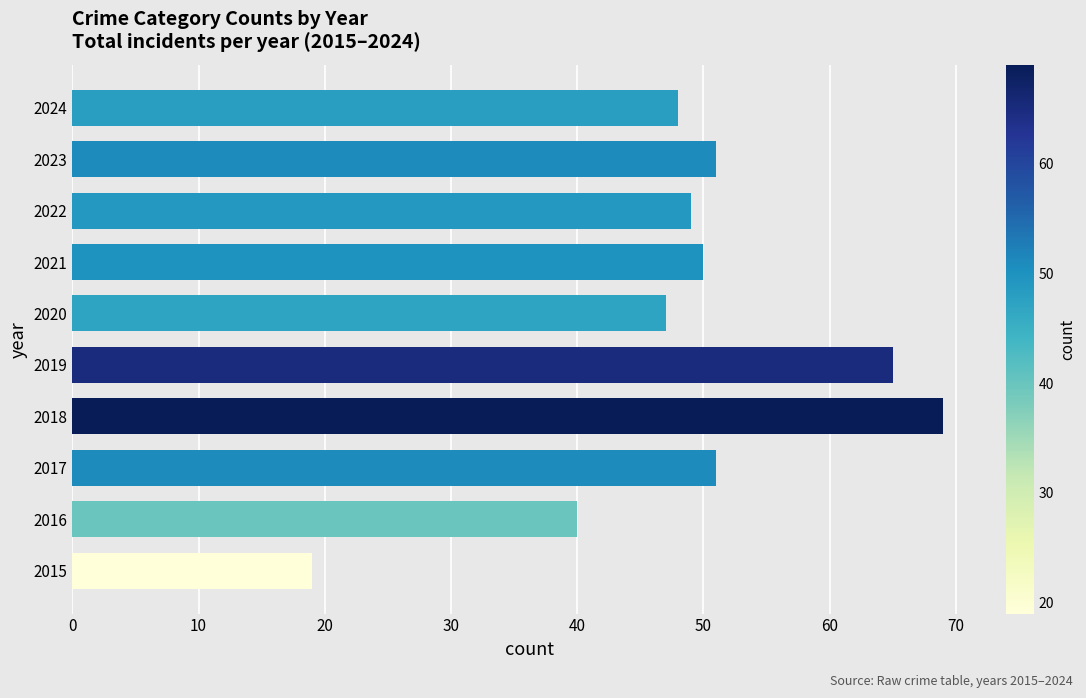

What is the smallest value displayed?

19